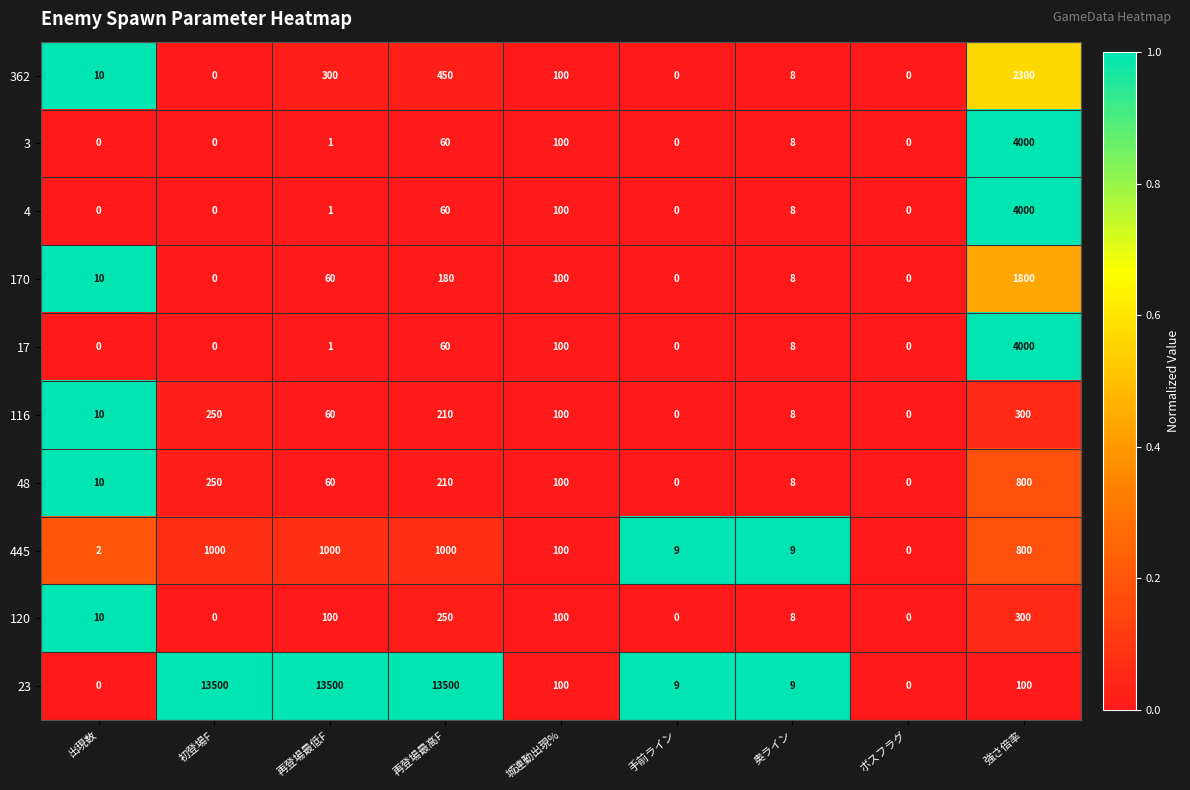

Which series has the largest total across all categories?

23